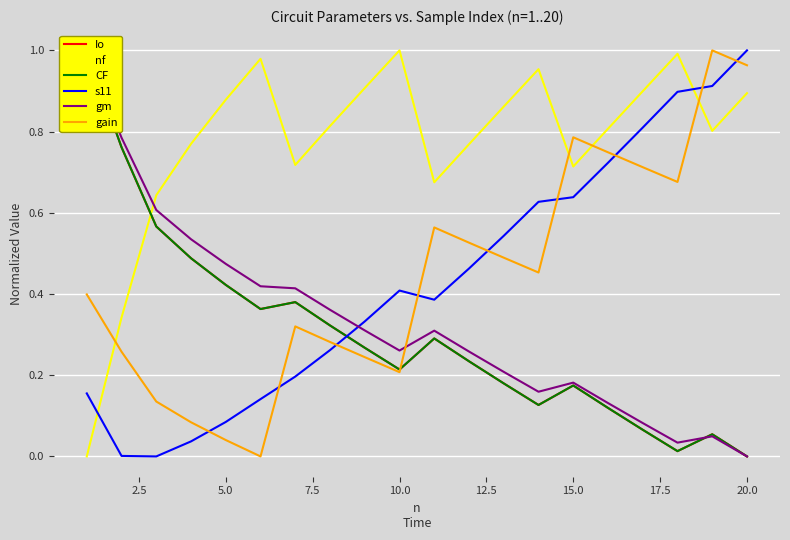

After their last crossing, which series has the higher values: s11 or gain?

s11